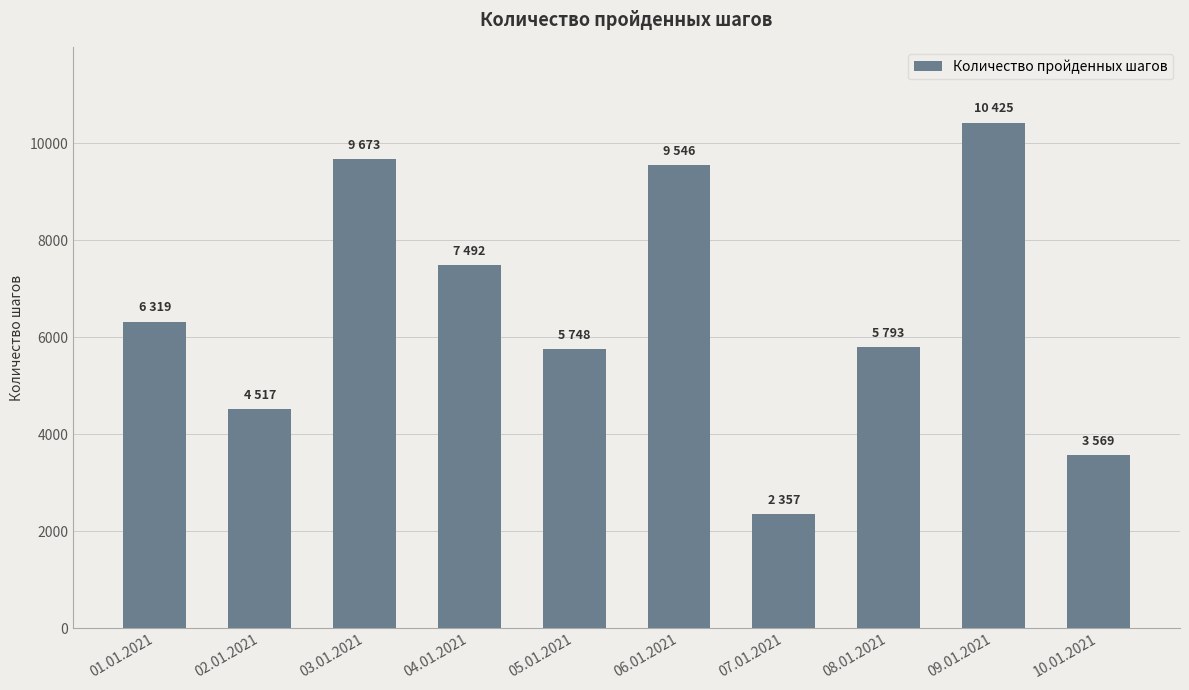

Does the chart contain stacked bars?

No